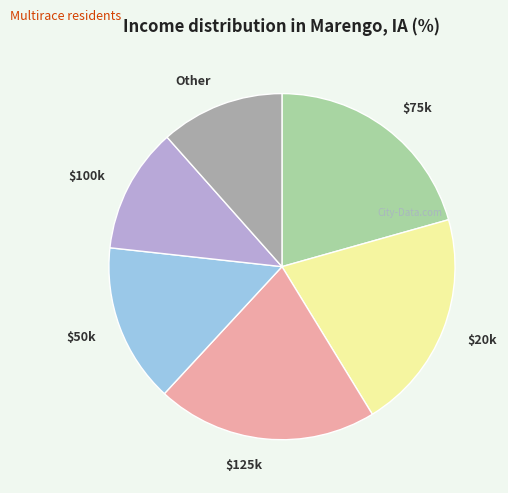

Is there a majority slice in this chart?

No